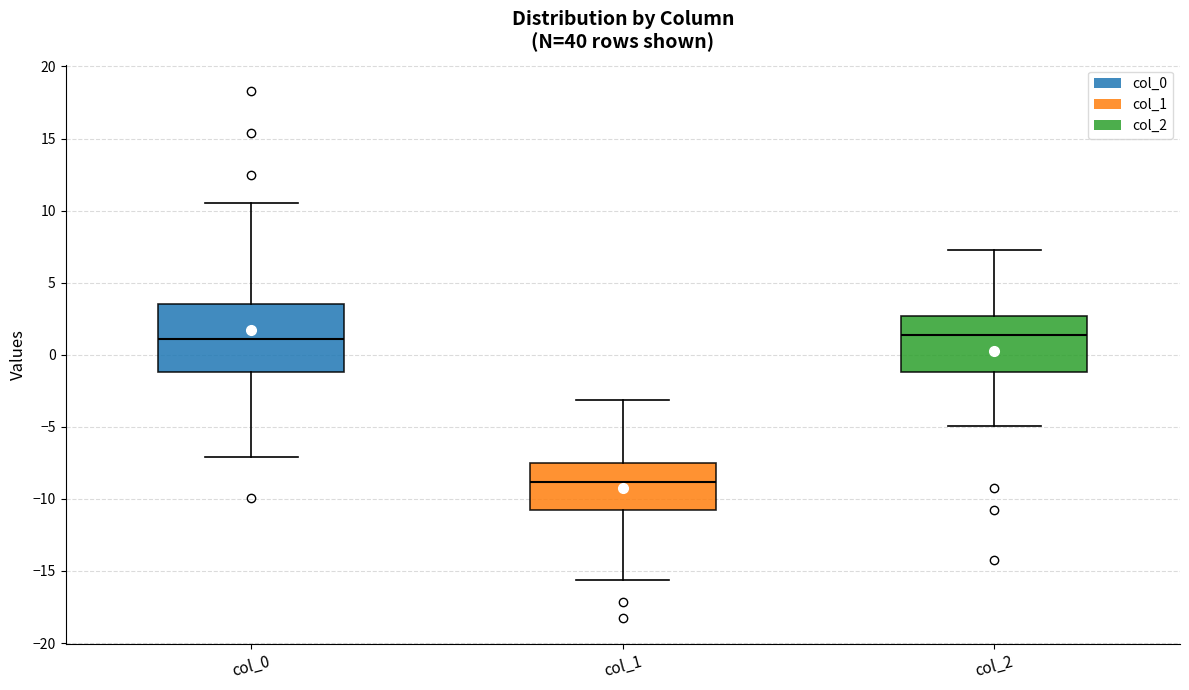

Where does the lower whisker of the box for col_0 end on the y-axis? The values are not printed on the chart, so give them approximately, as read against the axis.

-7.0